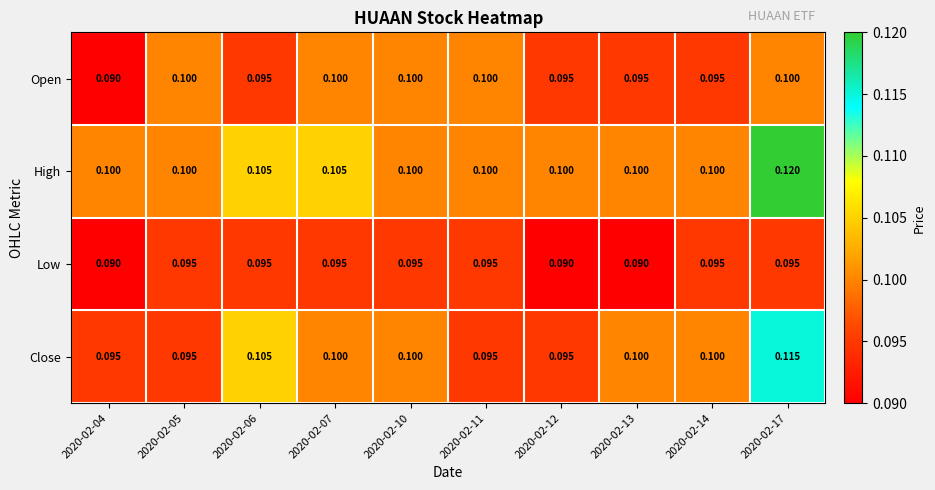

Rank the series by their average value, from lowest to highest.

Low, Open, Close, High